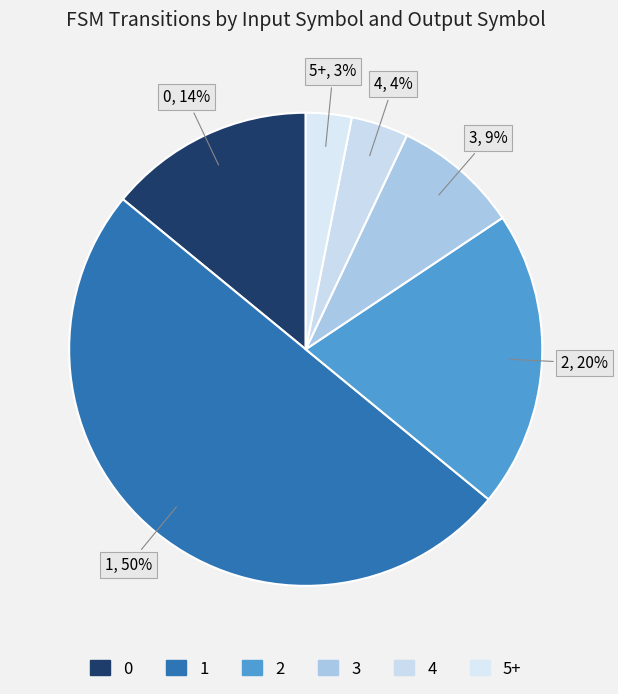

To the nearest percent, what is the average slice percentage?

17%